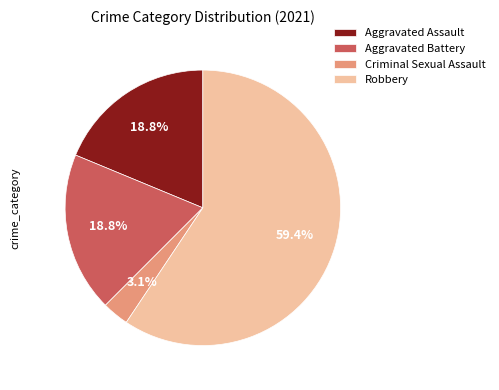

Does Criminal Sexual Assault account for over 50% of the chart?

No